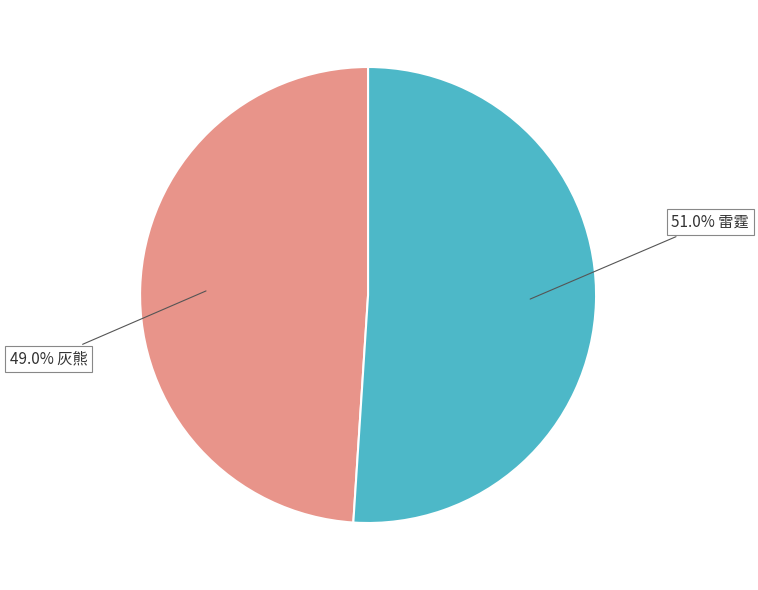

Is there any slice that represents more than half of the pie?

Yes